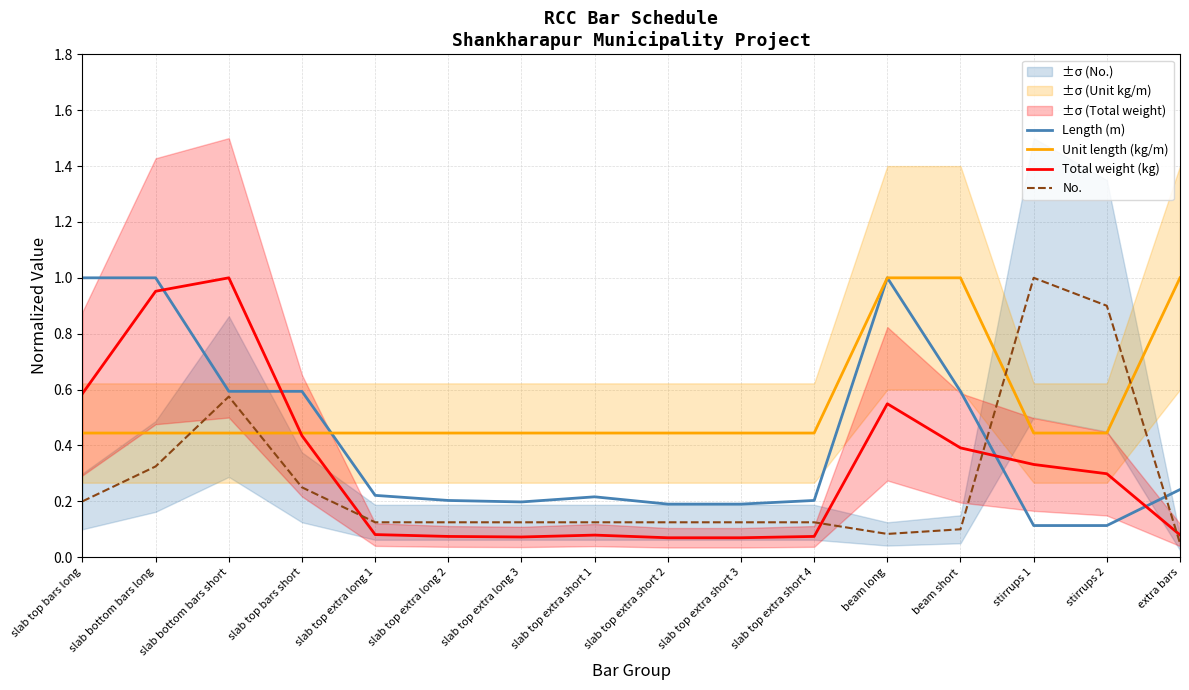

How many interior local peaks does the Length (m) series have?

2